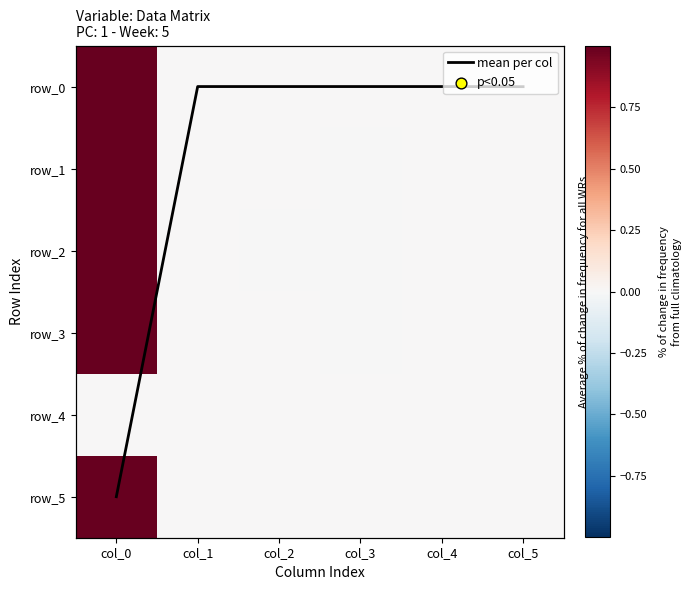

Reading left to right, extract all data points from this chart.

mean per col: col_0=5.0	col_1=0.0	col_2=0.0	col_3=0.0	col_4=0.0	col_5=0.0
row_0: col_0=1.0	col_1=0.0	col_2=0.0	col_3=0.0	col_4=0.0	col_5=0.0
row_1: col_0=1.0	col_1=0.0	col_2=0.0	col_3=-0.0	col_4=-0.0	col_5=0.0
row_2: col_0=1.0	col_1=0.0	col_2=-0.0	col_3=-0.0	col_4=0.0	col_5=0.0
row_3: col_0=1.0	col_1=0.0	col_2=0.0	col_3=-0.0	col_4=0.0	col_5=0.0
row_4: col_0=0.0	col_1=0.0	col_2=0.0	col_3=0.0	col_4=0.0	col_5=0.0
row_5: col_0=1.0	col_1=0.0	col_2=0.0	col_3=0.0	col_4=0.0	col_5=0.0